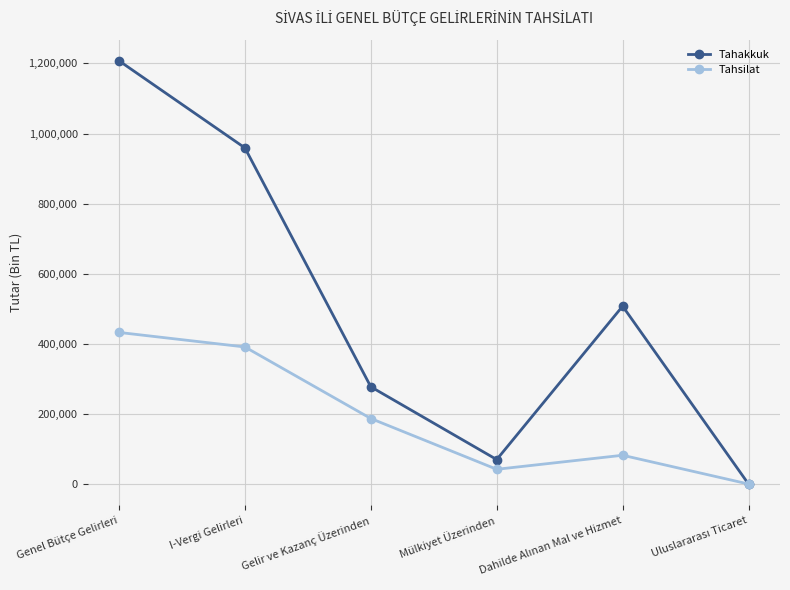

What is the difference between the second highest and second lowest values in the Tahakkuk series?

888561